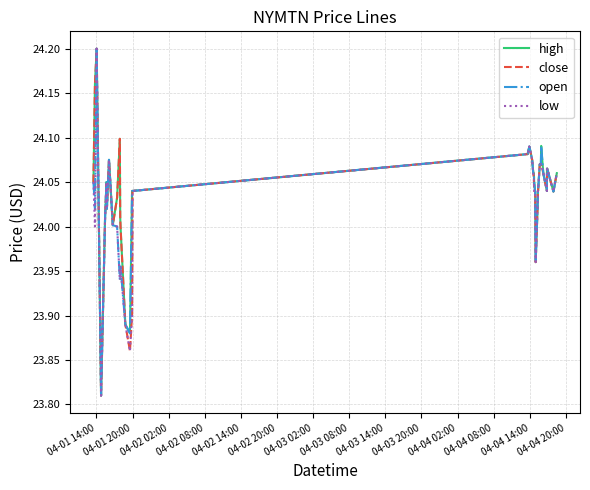

Is this an area chart (filled region under the line)?

No